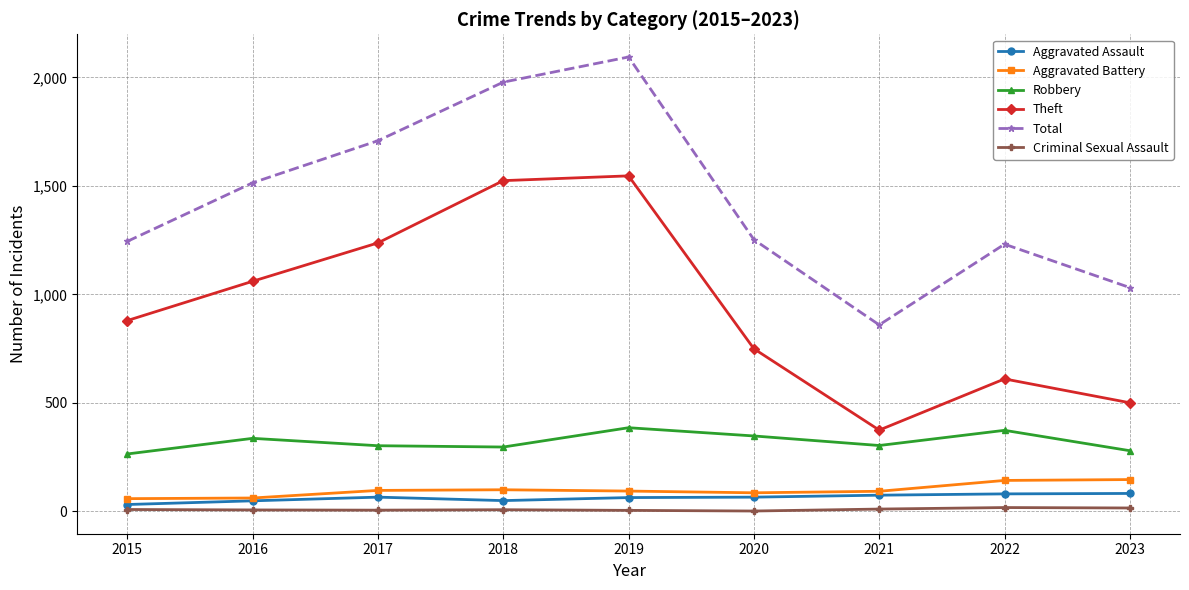

Which series has the largest total across all categories?

Total